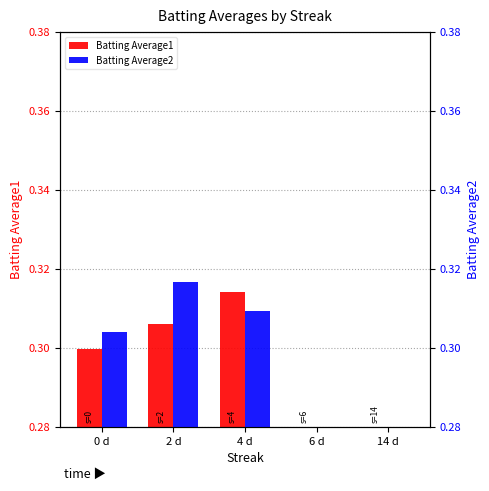

What is the total value across all series at 4 d?

0.6